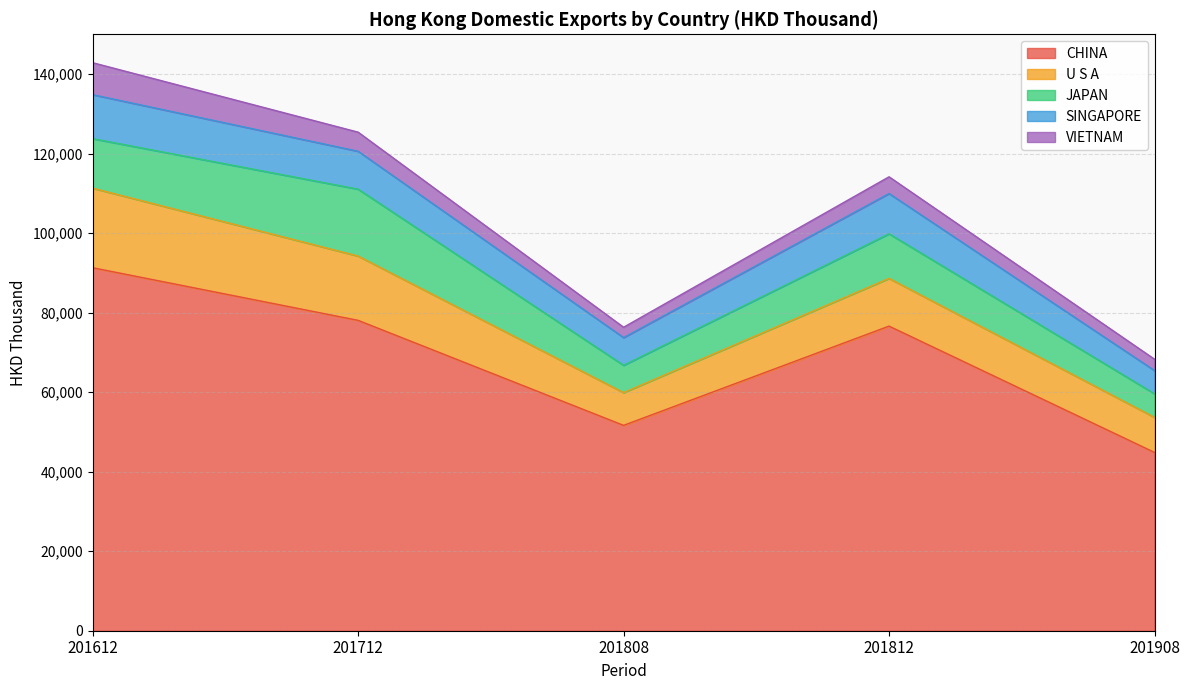

What is the average value of the VIETNAM series?

4507.7